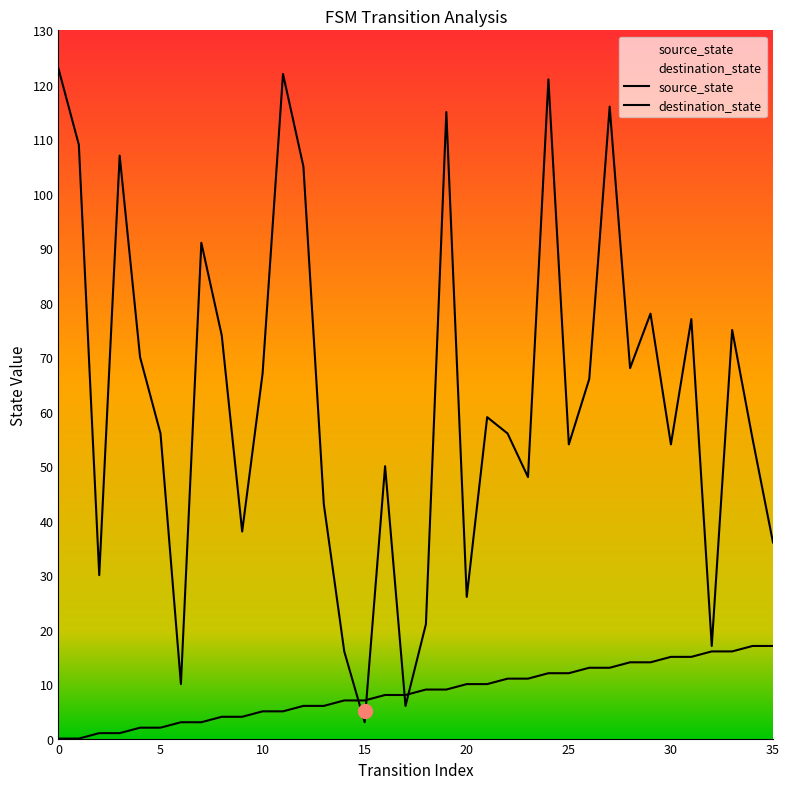

What is the difference between the second highest and second lowest values in the source_state series?

17